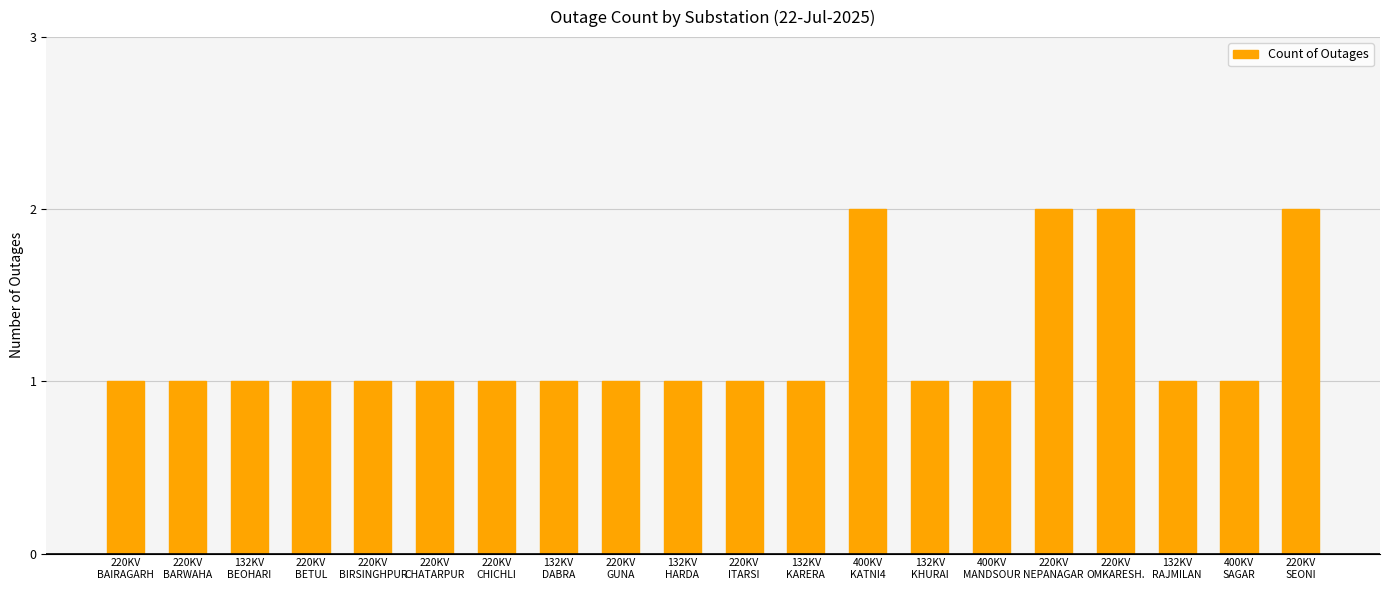

What is the value of the 8th bar from the left?

1